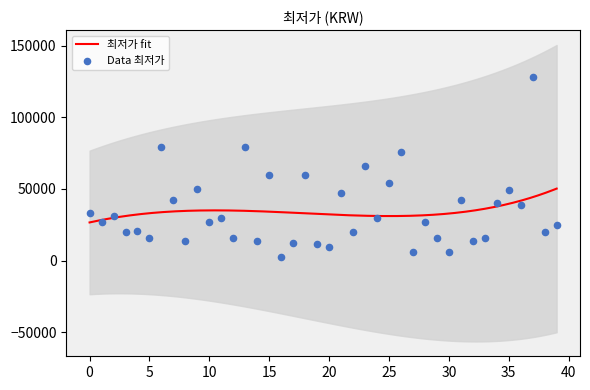

What is the change in value from 16 to 18?

+57200